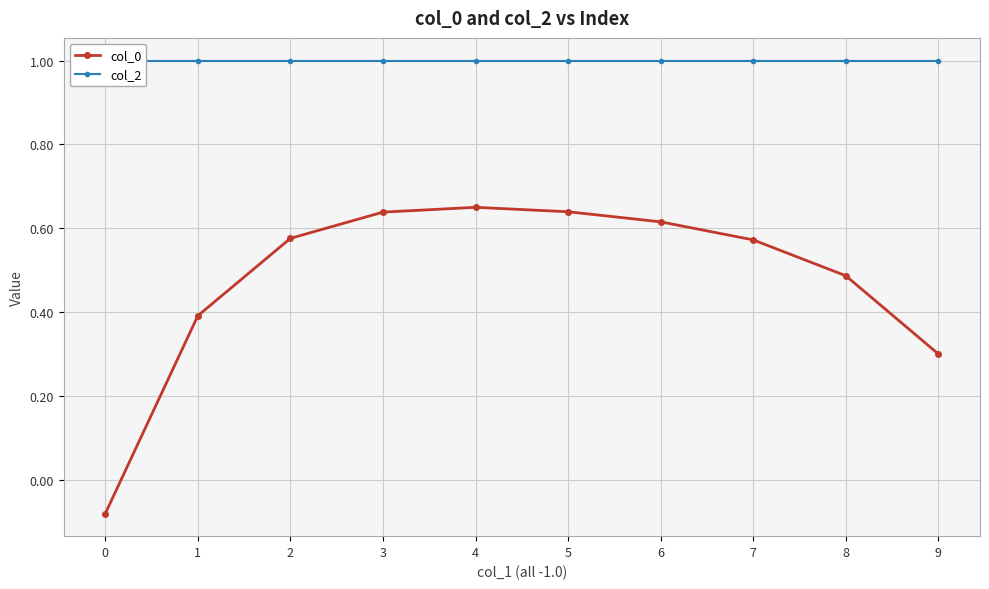

Reading left to right, what are all the values shown in this chart?

col_0: -0.1	0.4	0.6	0.6	0.6	0.6	0.6	0.6	0.5	0.3
col_2: 1.0	1.0	1.0	1.0	1.0	1.0	1.0	1.0	1.0	1.0